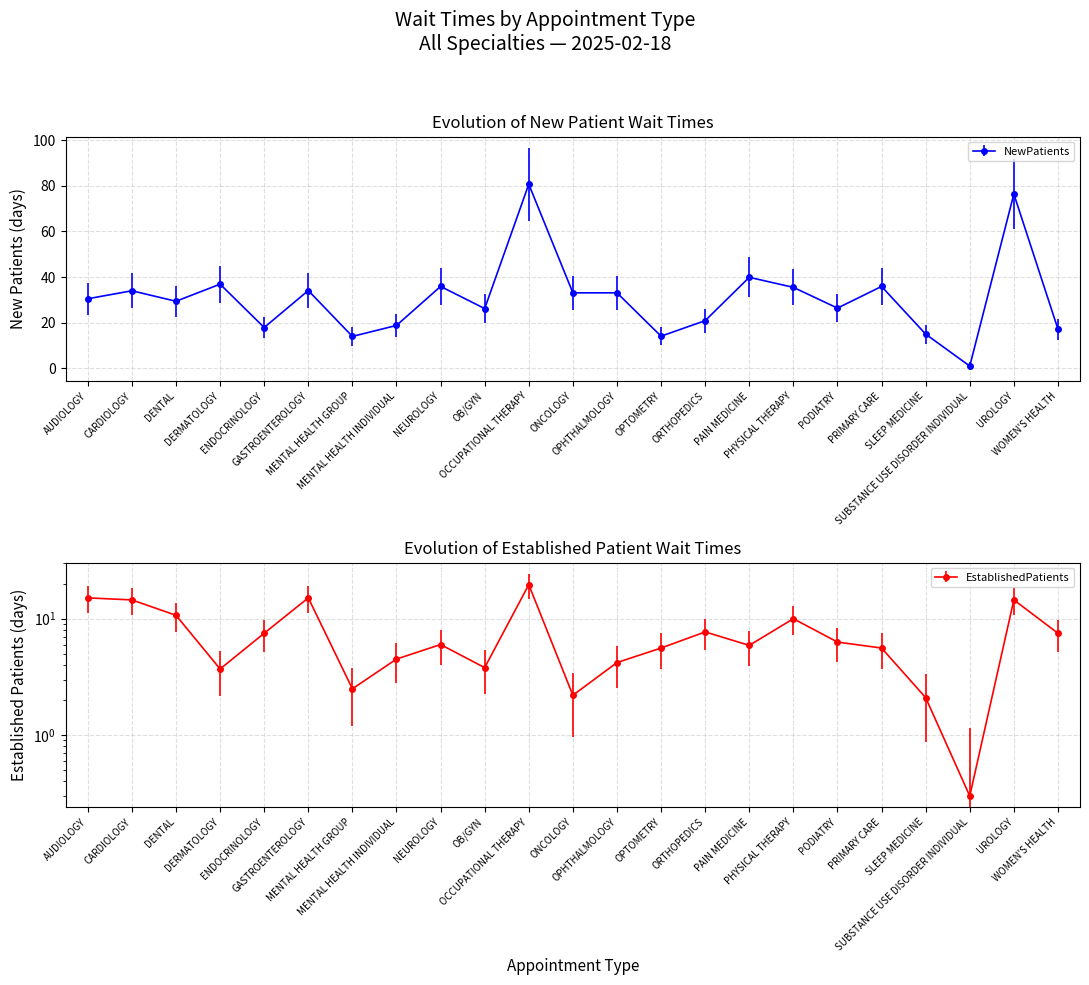

Which series has the largest range (max minus min)?

NewPatients